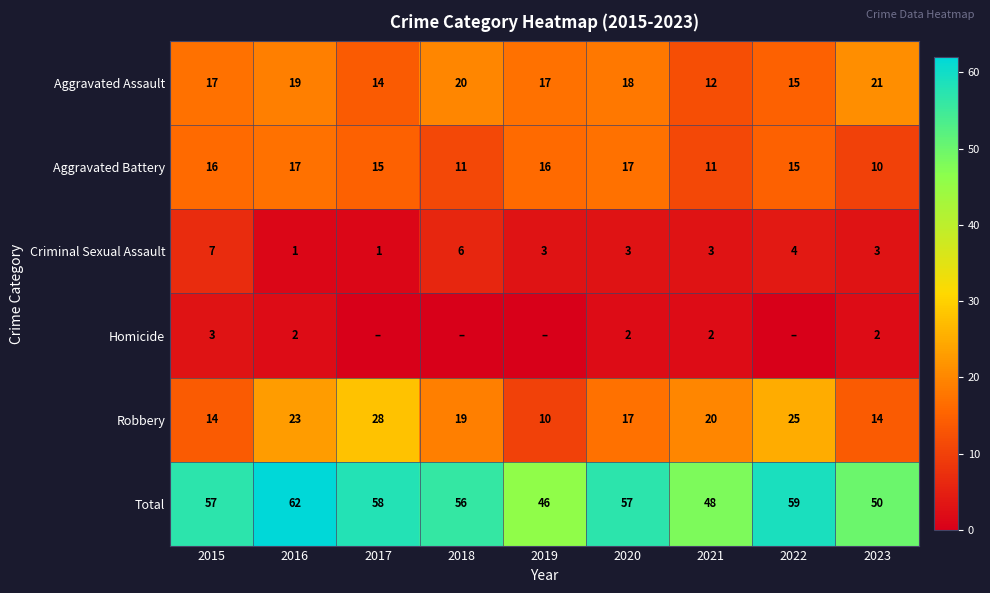

How many data points does each series have?

9